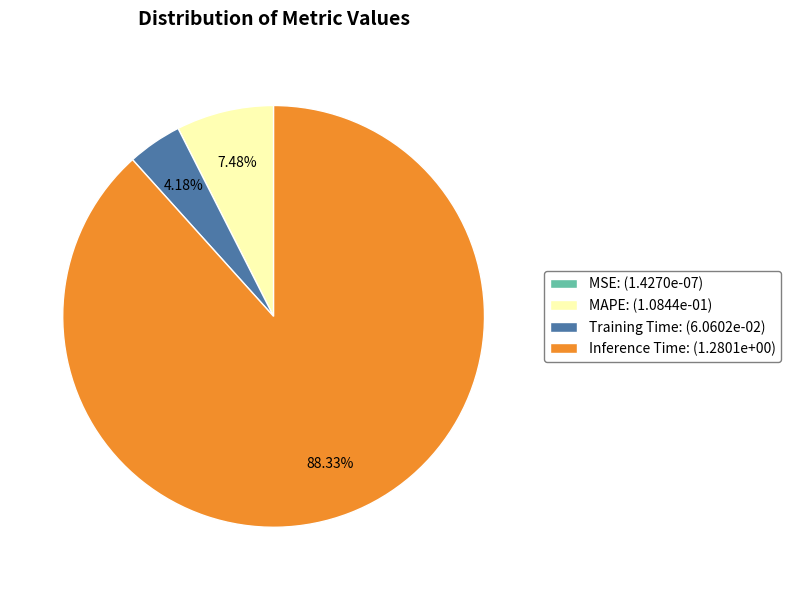

Which slice is the largest?

Inference Time: (1.2801e+00)